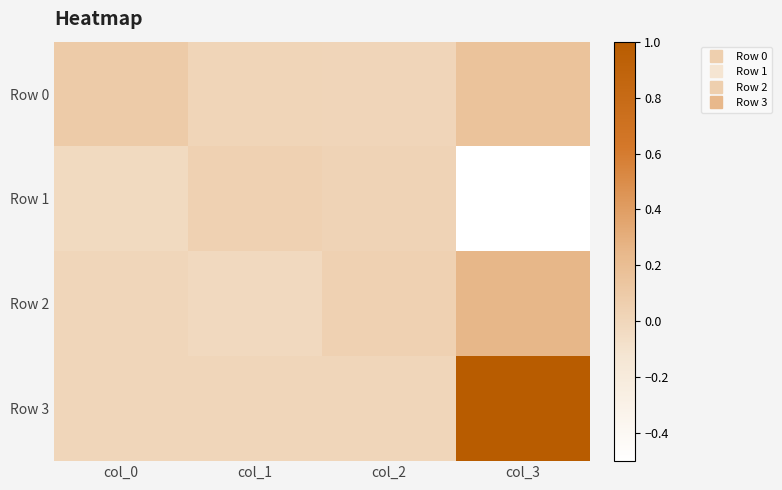

Reading left to right, extract all data points from this chart.

Row 0: col_0=0.1	col_1=0.0	col_2=0.0	col_3=0.2
Row 1: col_0=-0.0	col_1=0.0	col_2=0.0	col_3=-0.5
Row 2: col_0=0.0	col_1=-0.0	col_2=0.0	col_3=0.2
Row 3: col_0=0.0	col_1=0.0	col_2=0.0	col_3=1.0